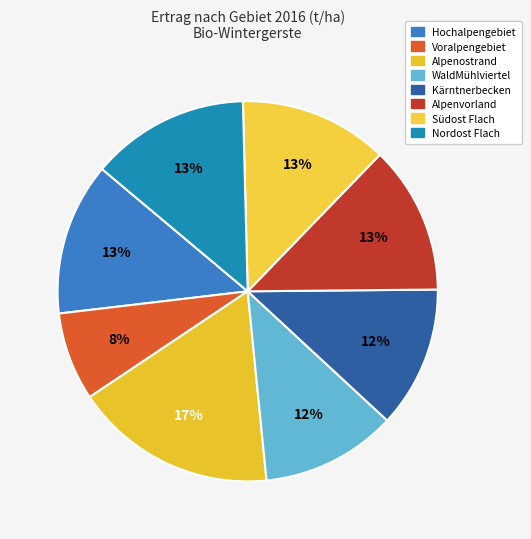

Count the number of slices in the pie.

8